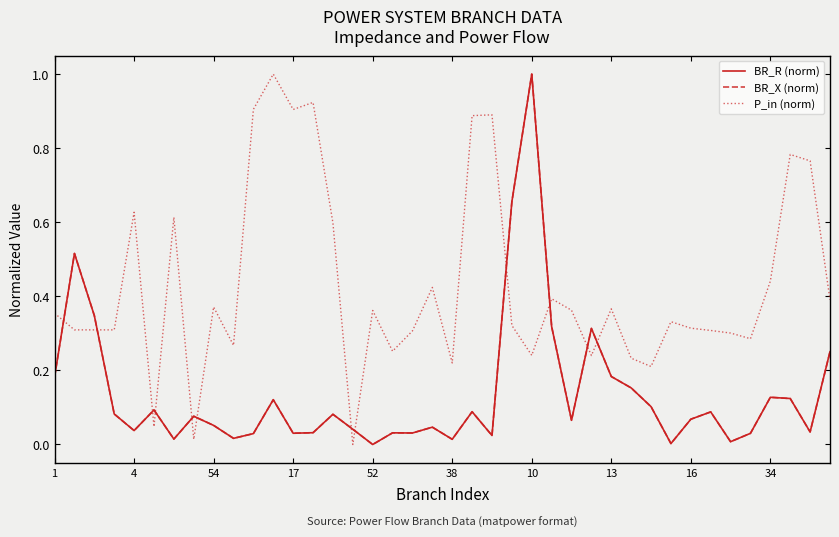

Which series has the largest total across all categories?

P_in (norm)